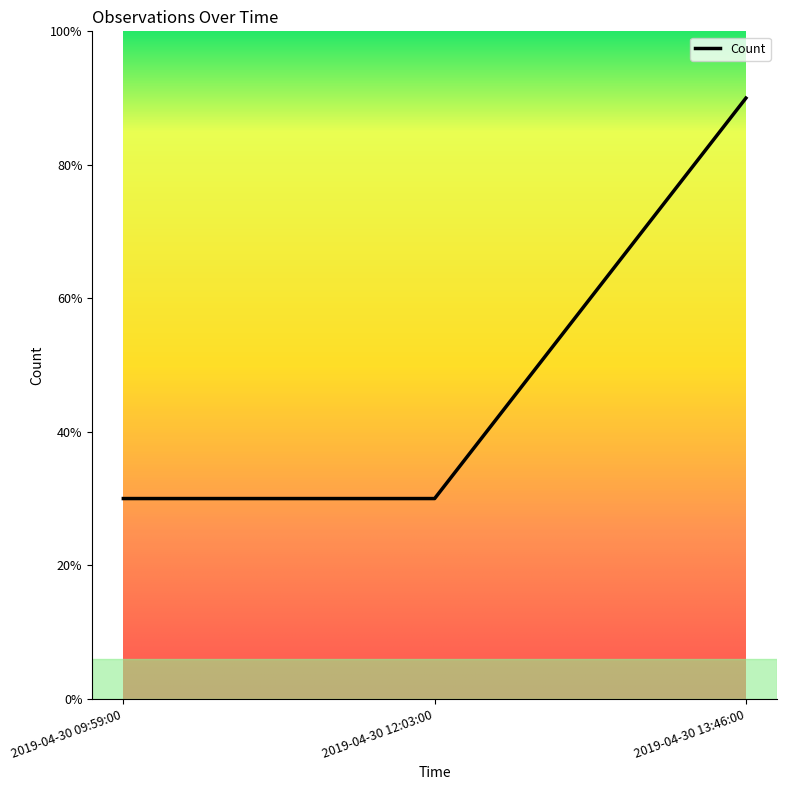

True or false: the data shows 2.6 at 2019-04-30 09:59:00.

False